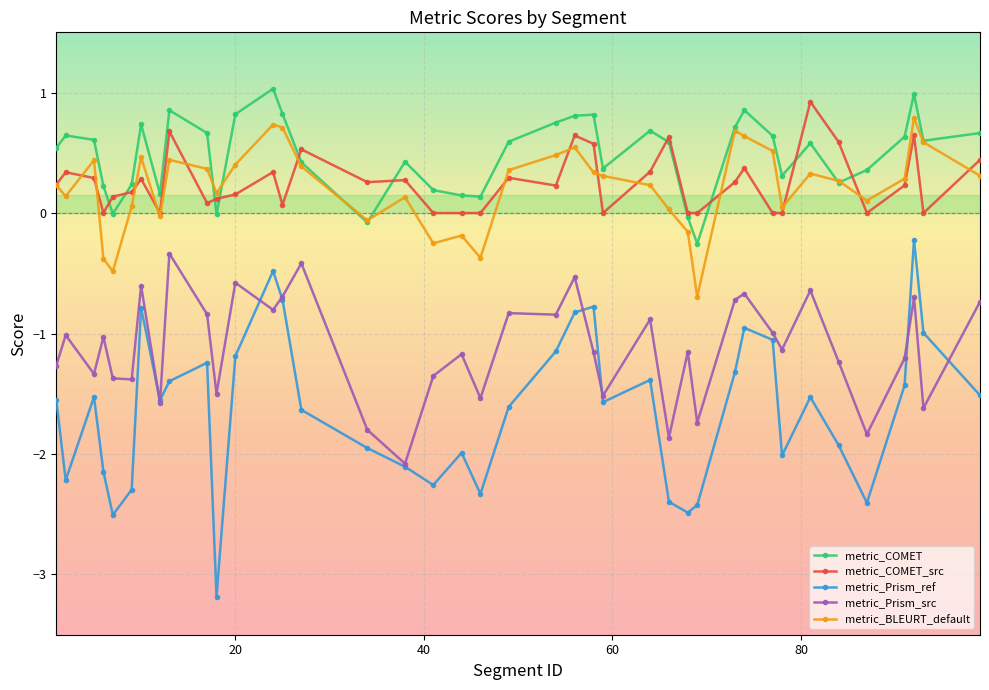

What is the difference between the second highest and minimum values in the metric_BLEURT_default series?

1.4